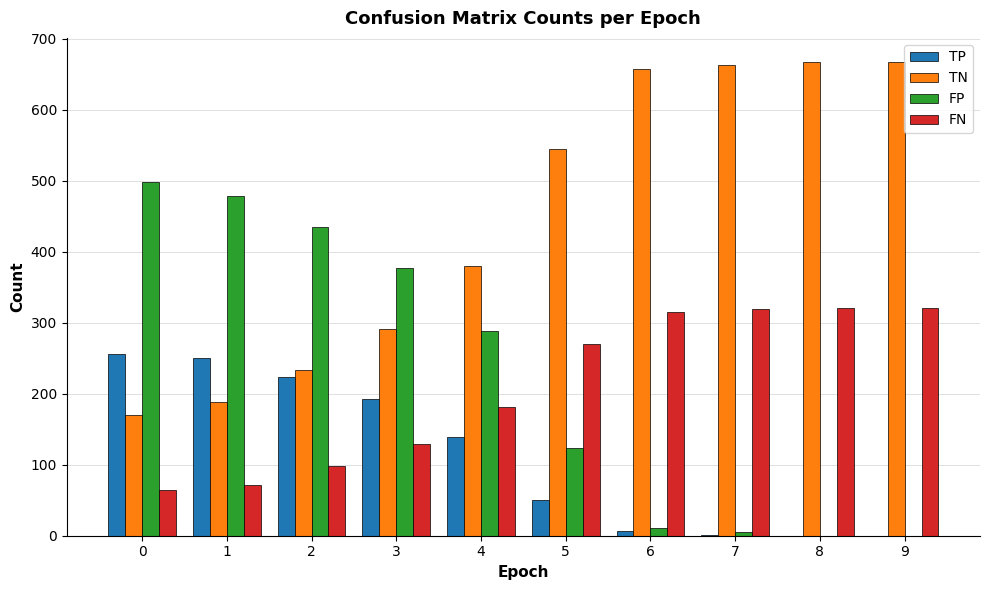

What is the sum of all TN values?

4464